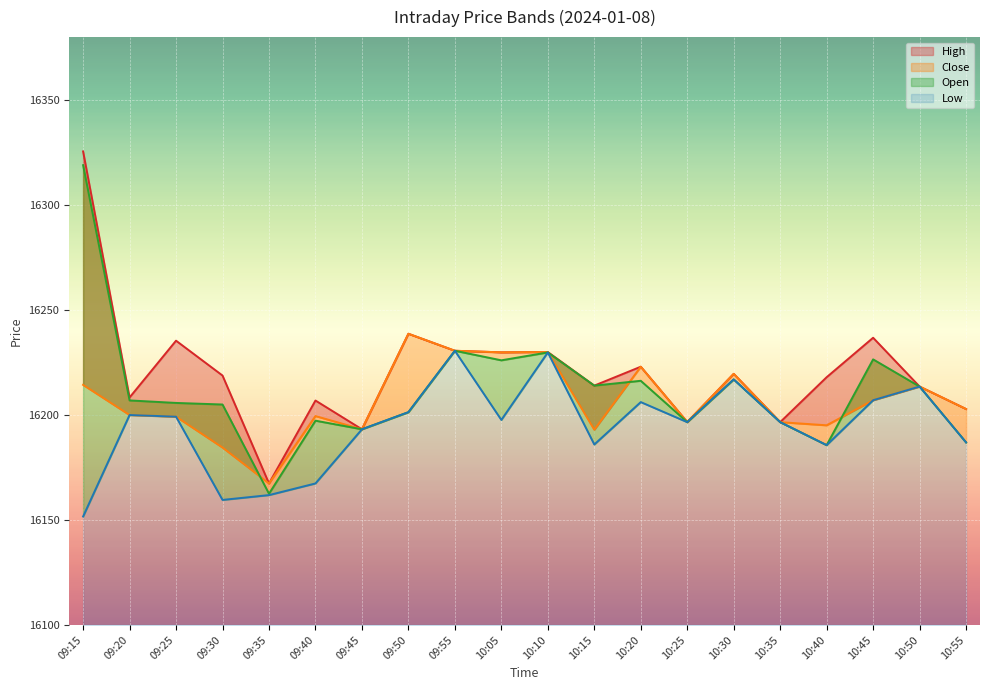

True or false: High has a value of 16206.9 at 09:40.

True